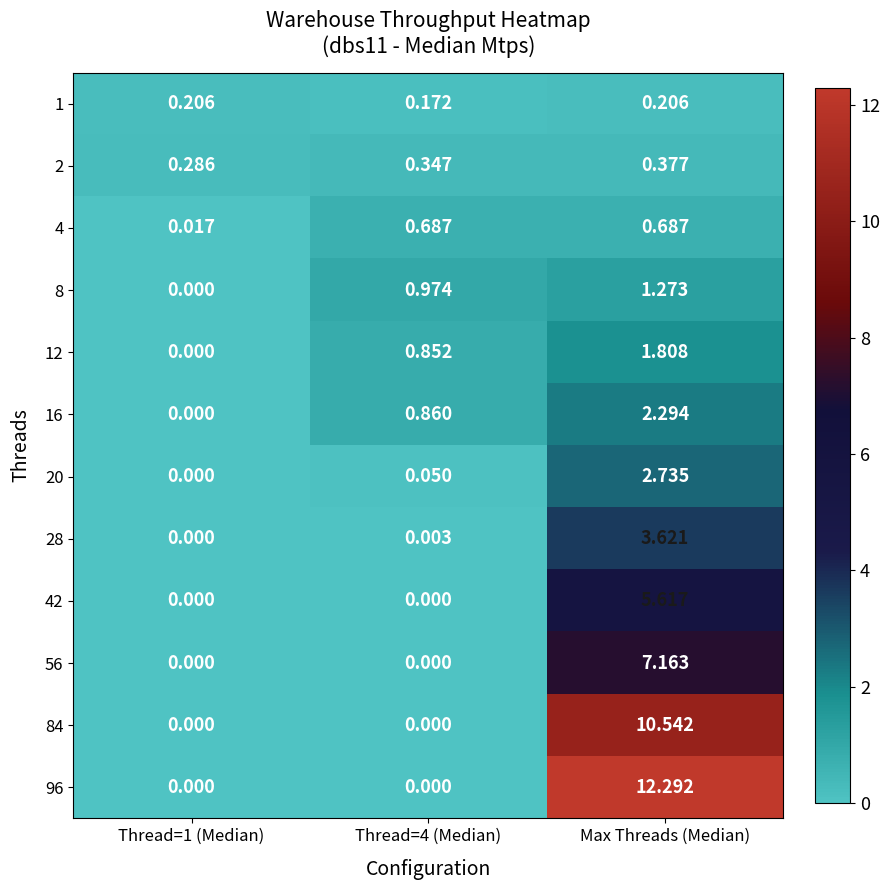

At which category is the sum across all series the highest?

Max Threads (Median)